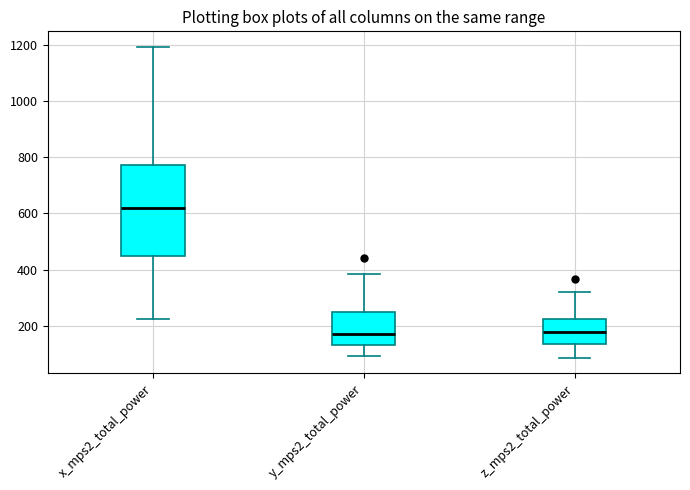

Reading left to right, transcribe this box plot: for each box, give where its median line is, the range the box spans, and where its two whiskers end, as read against the y-axis. The values are not printed on the chart, so give them approximately, as read against the axis.

x_mps2_total_power: median 620, box 440 to 780, whiskers 220 to 1200
y_mps2_total_power: median 160, box 140 to 240, whiskers 100 to 380
z_mps2_total_power: median 180, box 140 to 220, whiskers 80 to 320